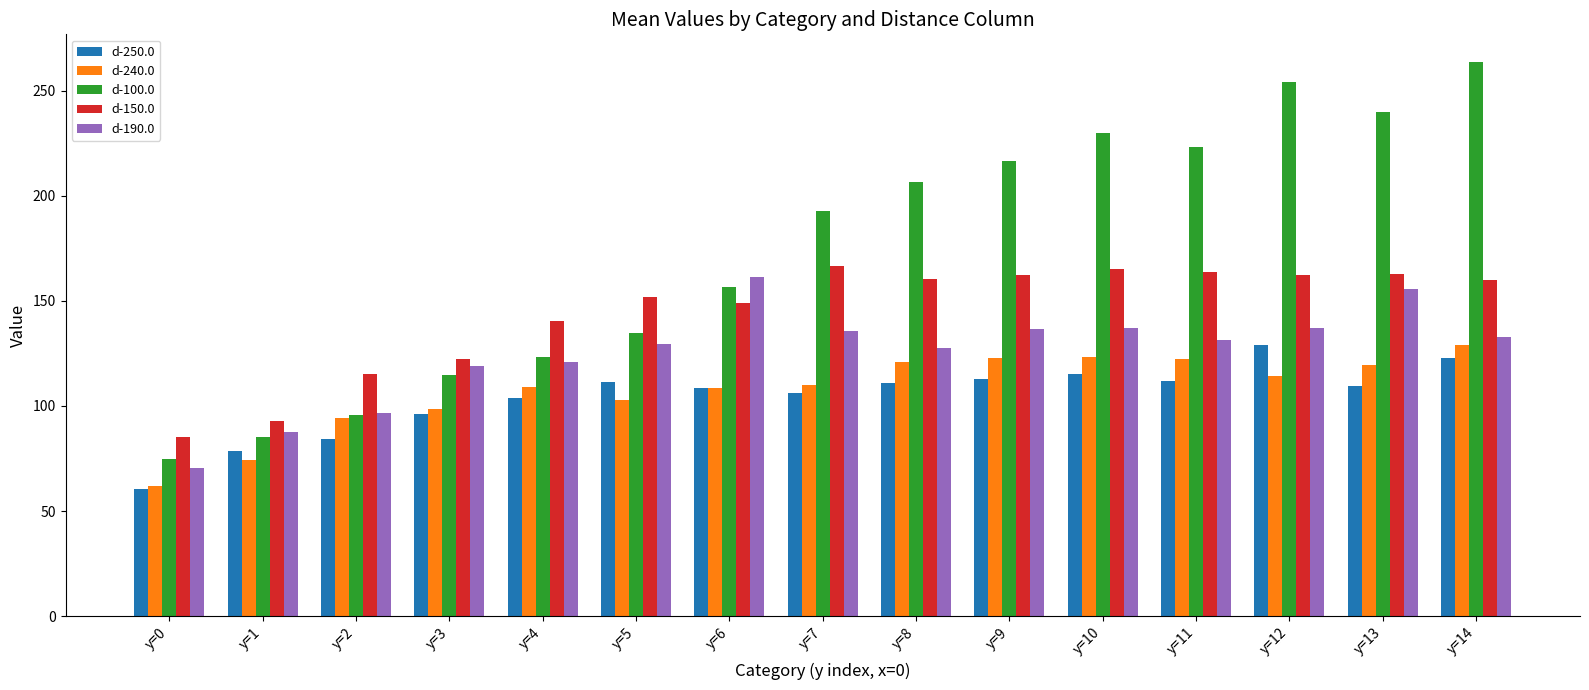

What is the lowest value of the d-150.0 series?

85.3